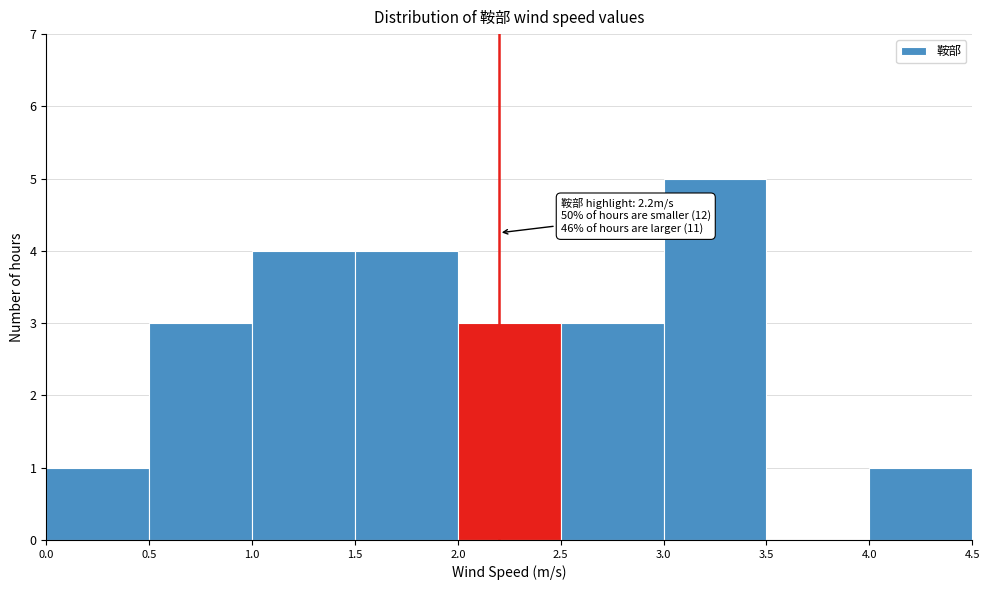

Which range on the x-axis has the tallest bar?

3.0 to 3.5